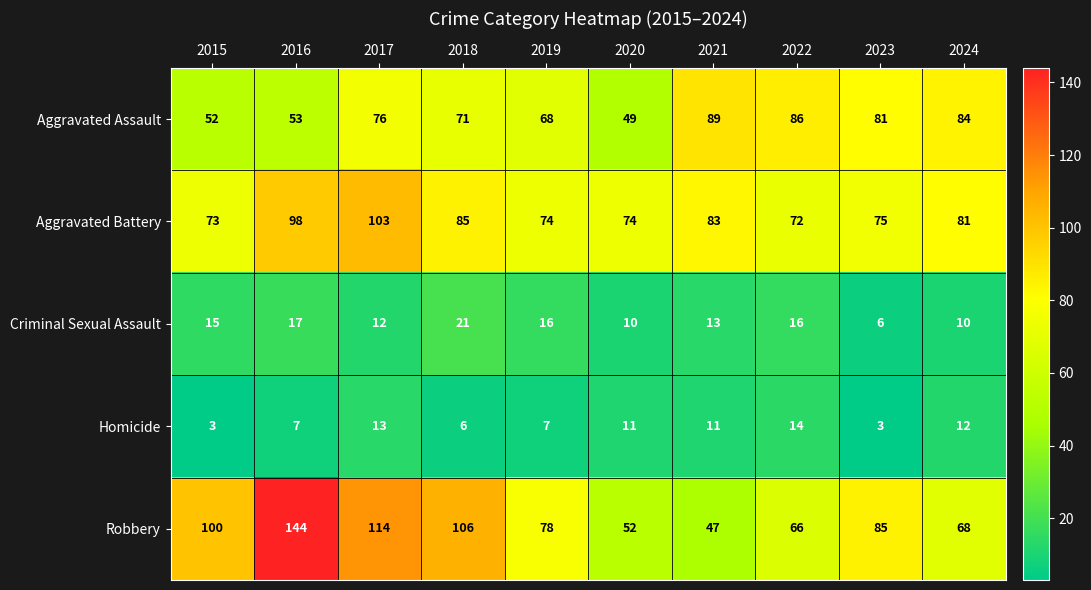

At which category is the sum across all series the highest?

2016